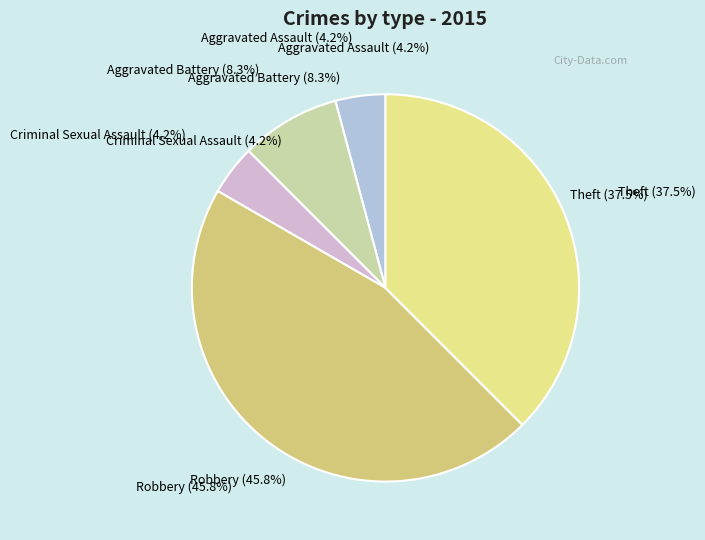

What percentage is the Robbery slice, to the nearest percent?

46%